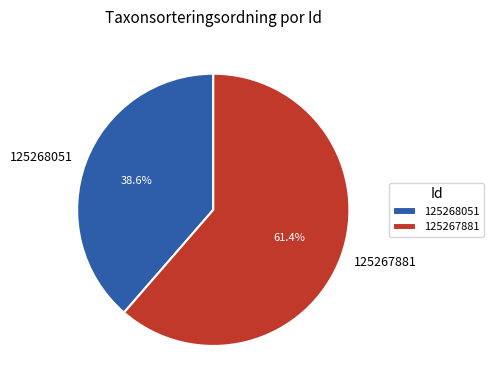

Between 125268051 and 125267881, which is larger?

125267881